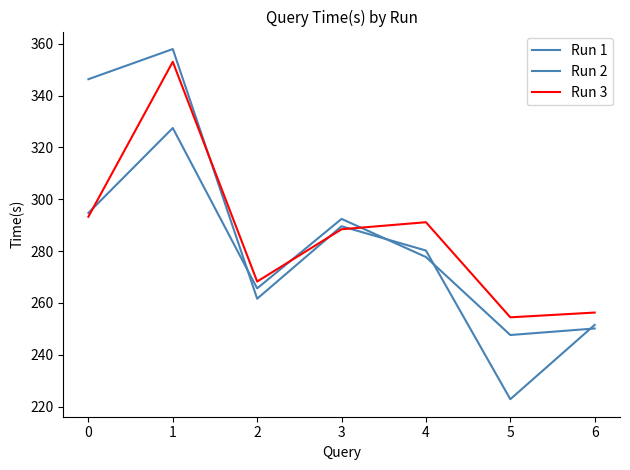

What is the difference between the second highest and second lowest values in the Run 2 series?

94.8